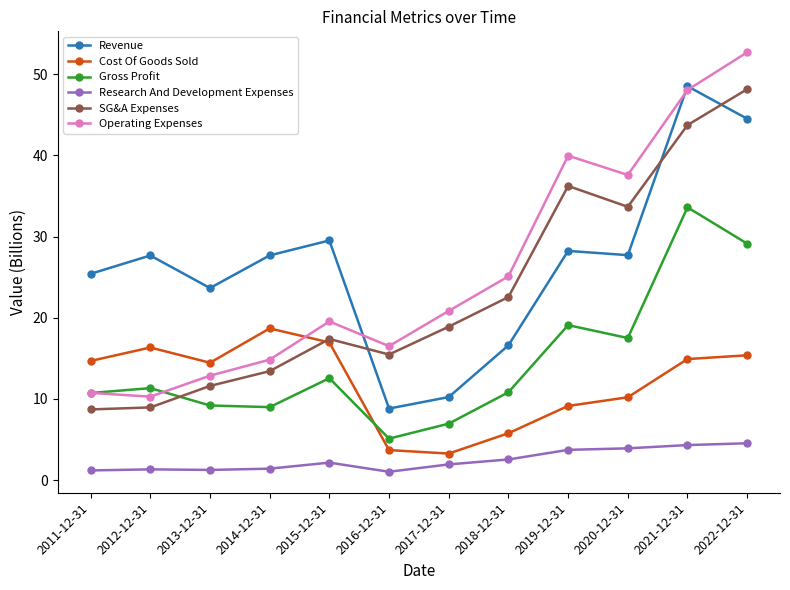

What is the smallest value displayed?

1.0